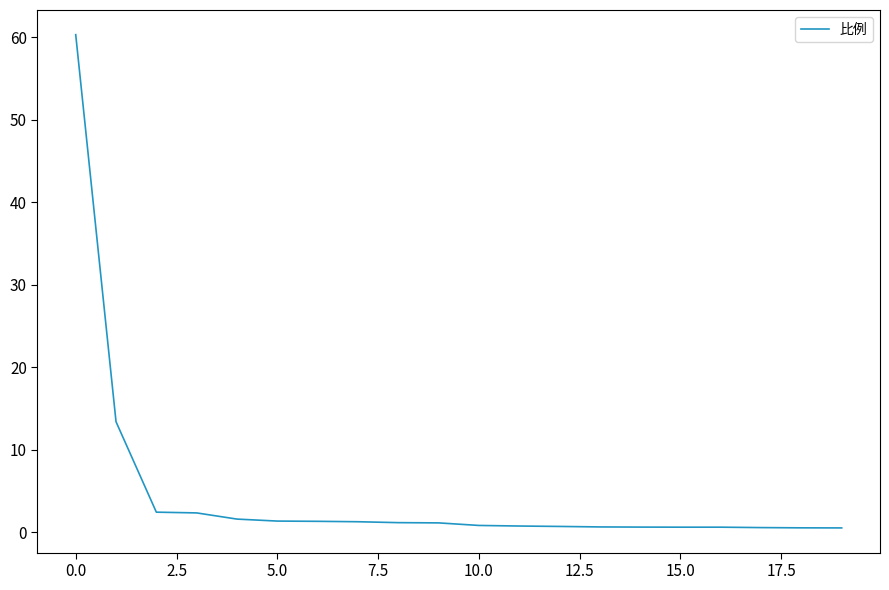

What is the difference between the maximum and minimum values?

59.8